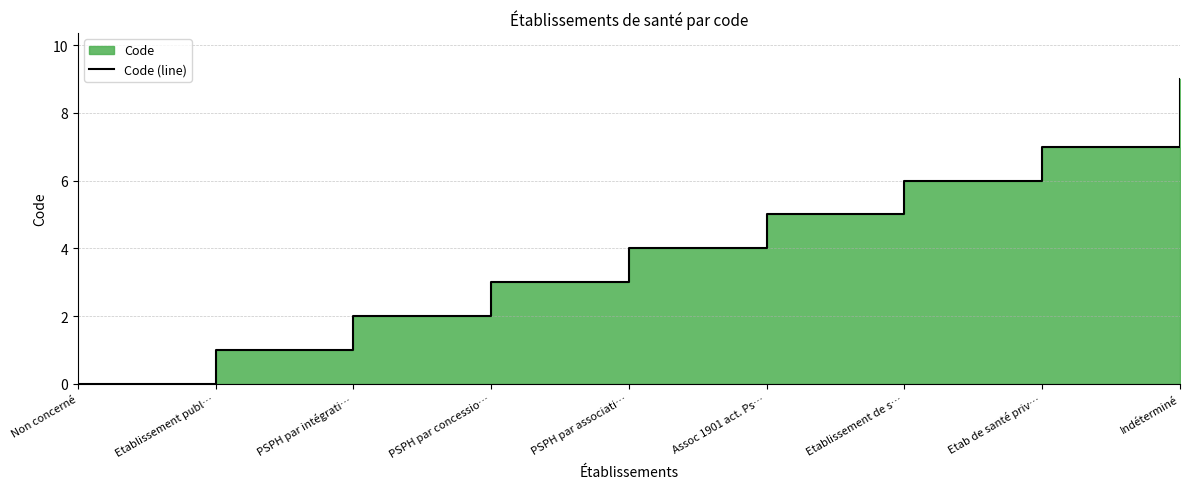

Rank the categories by value from highest to lowest.

Indéterminé, Etab de santé priv…, Etablissement de s…, Assoc 1901 act. Ps…, PSPH par associati…, PSPH par concessio…, PSPH par intégrati…, Etablissement publ…, Non concerné